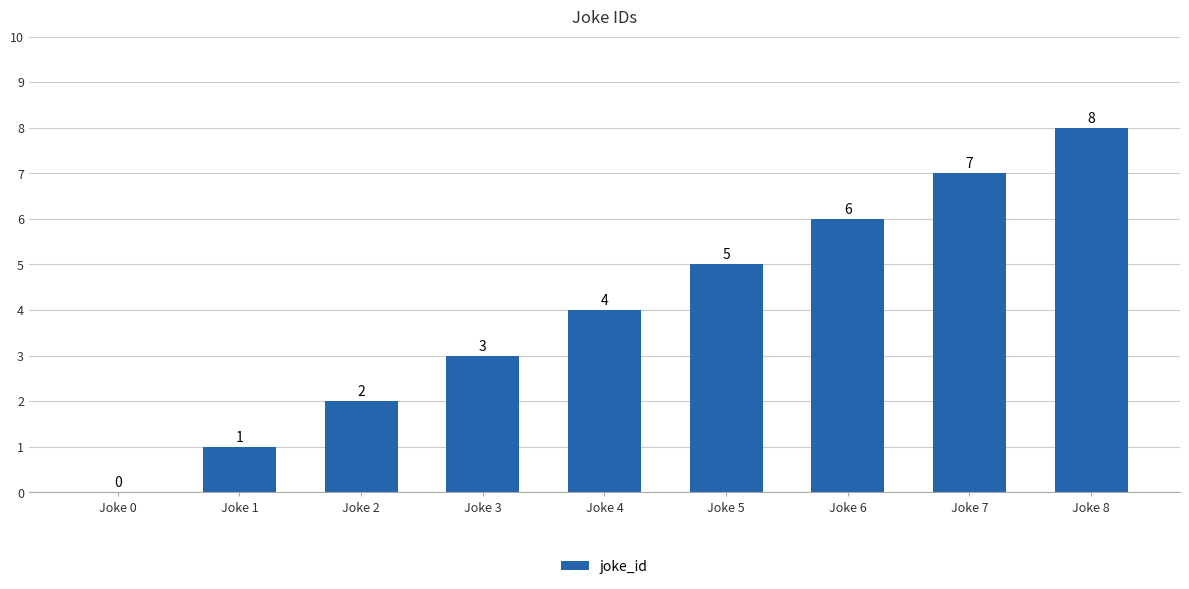

What is the sum of all values?

36